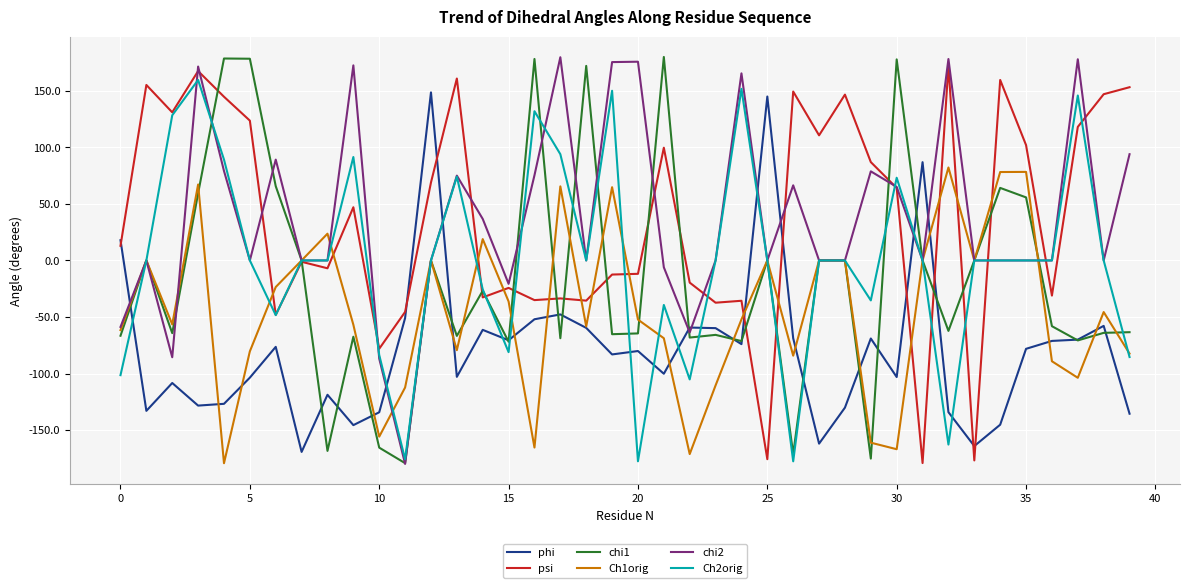

Which label corresponds to the smallest value in the chart?

11